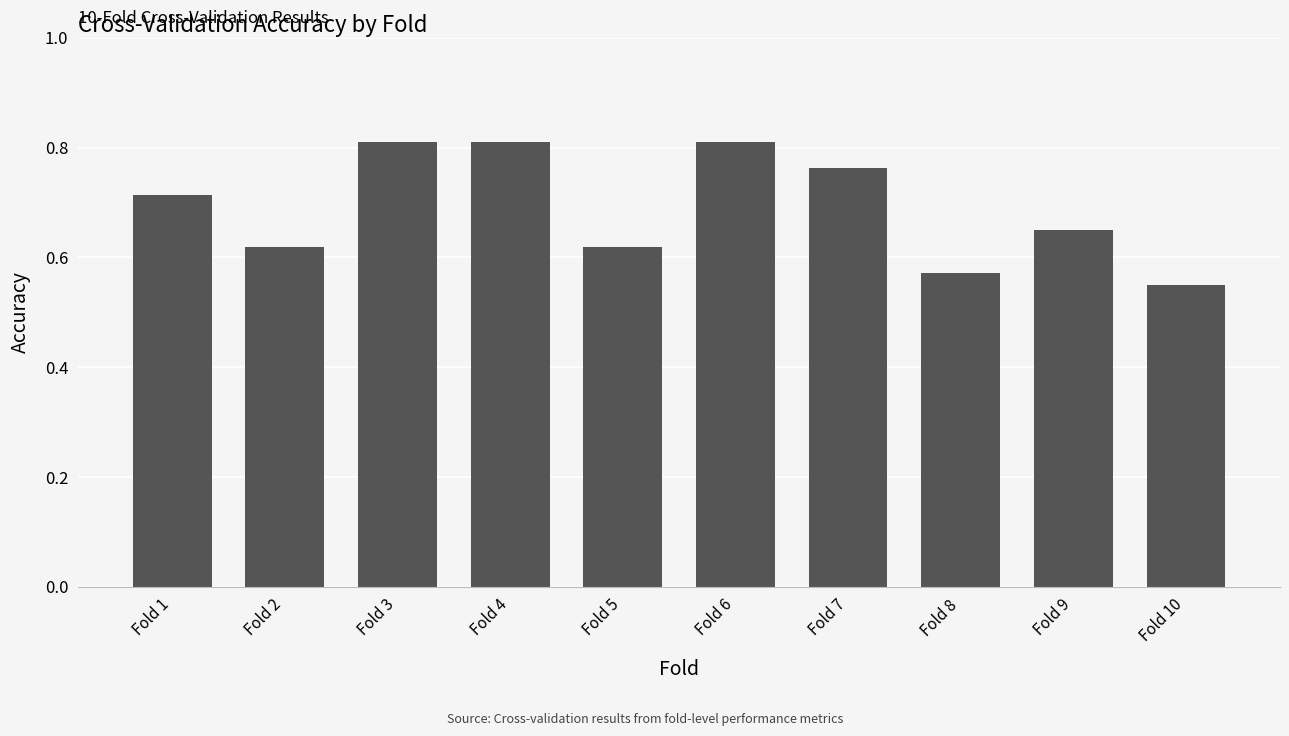

Which category has the lowest value across all series?

Fold 10